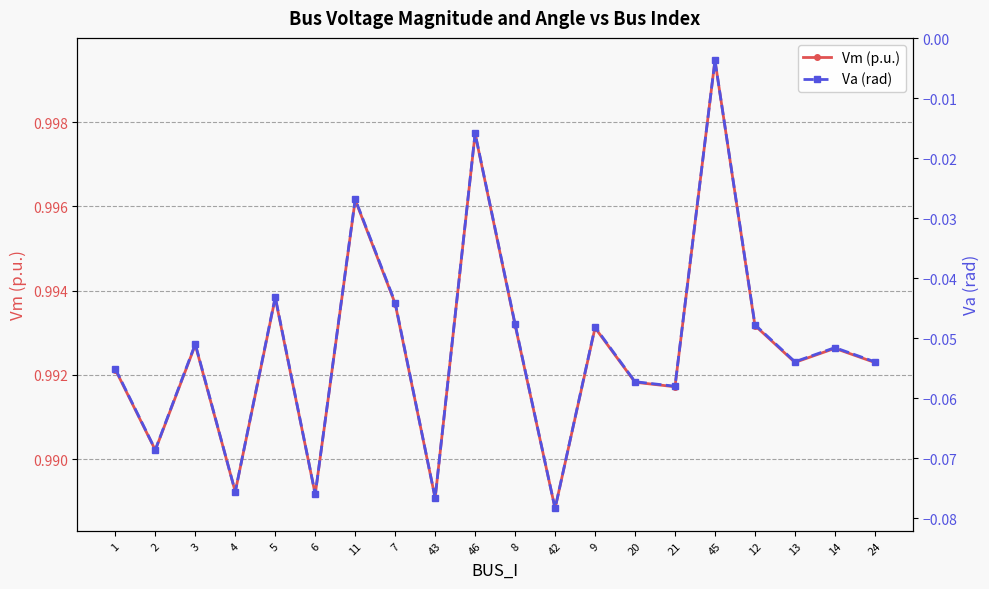

True or false: Vm (p.u.) has more than 2 points higher than both neighbors.

True